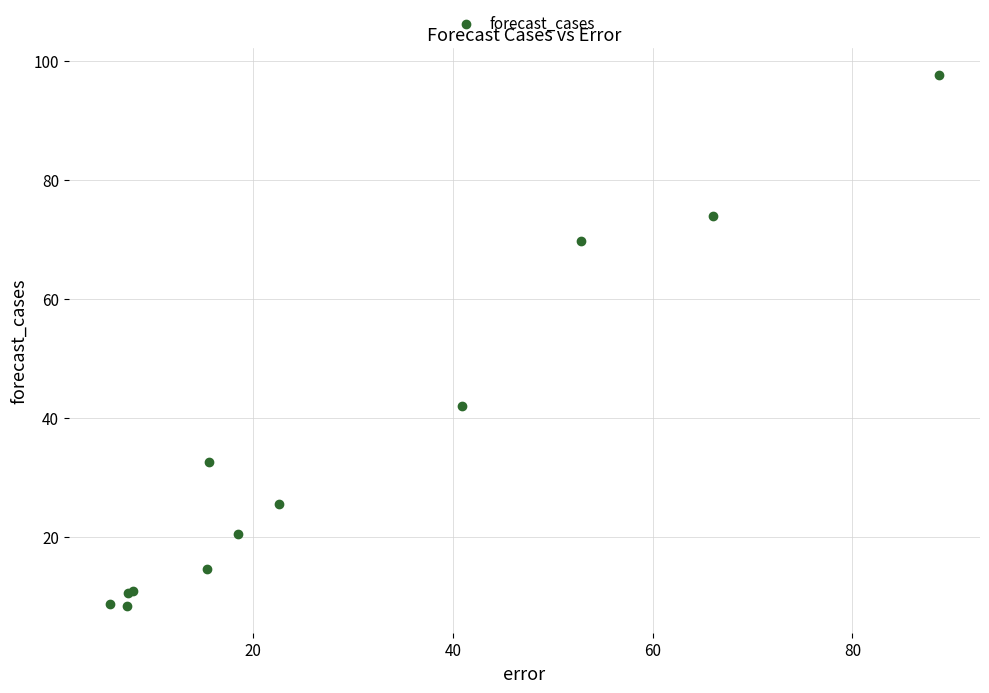

What Y value in the scatter plot is closest to 52?

41.9